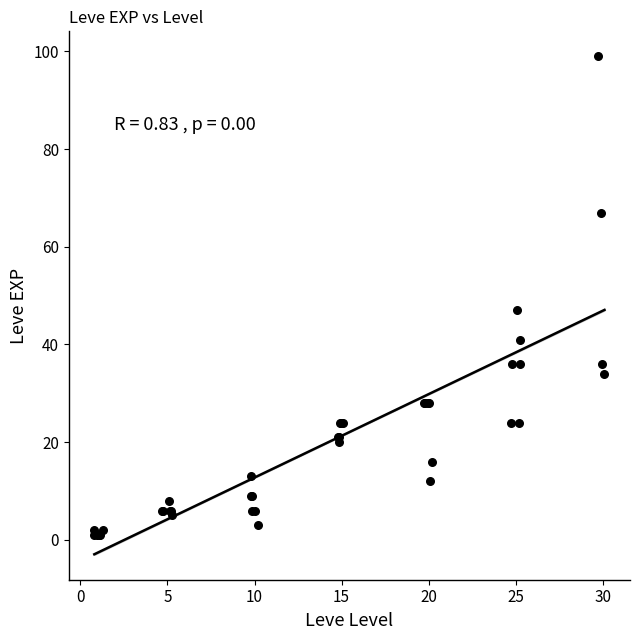

What Y value in the scatter plot is closest to 50?

47